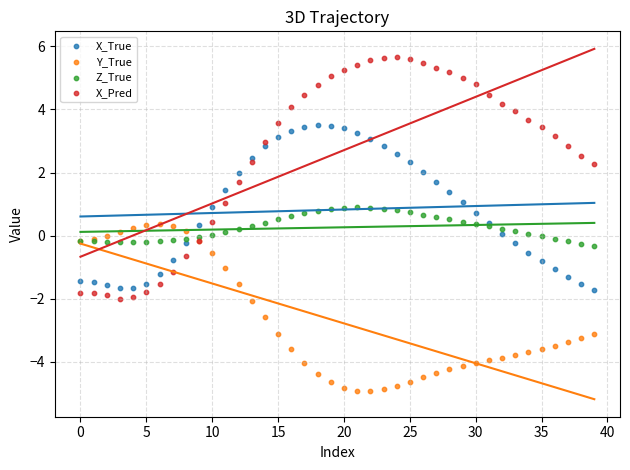

Which series contains the highest Y value?

X_Pred